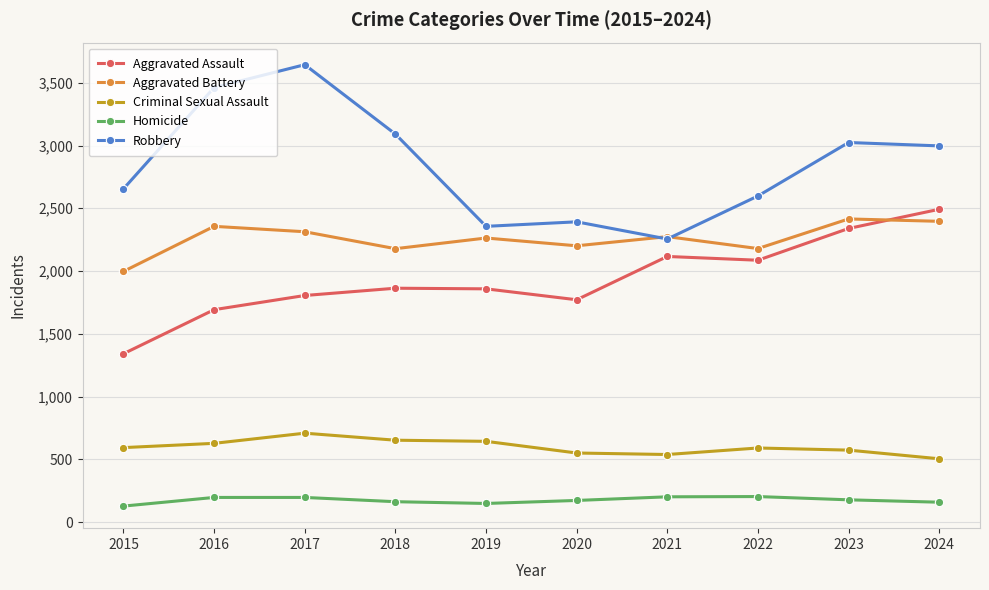

At how many categories does at least one series exceed 1619?

10